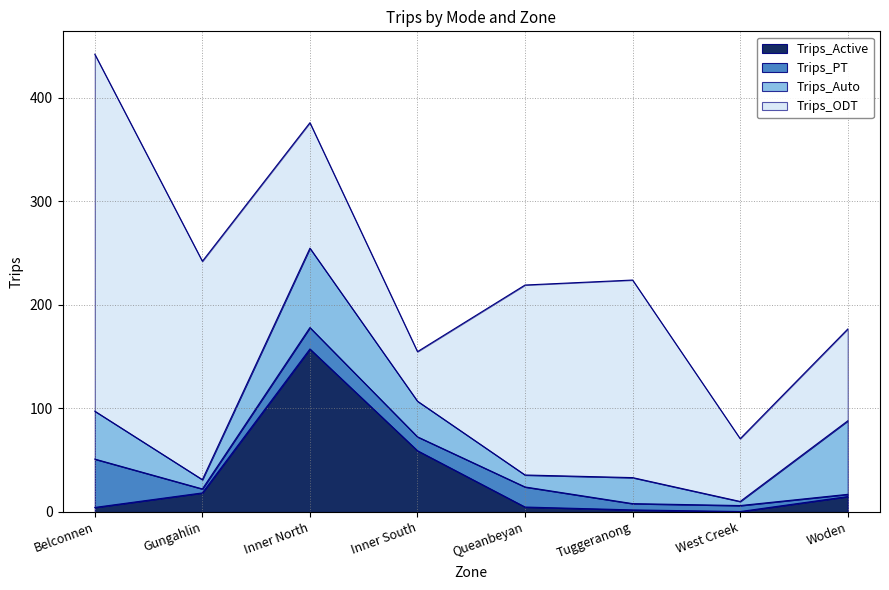

What are all the series names shown in the legend?

Trips_Active, Trips_PT, Trips_Auto, Trips_ODT